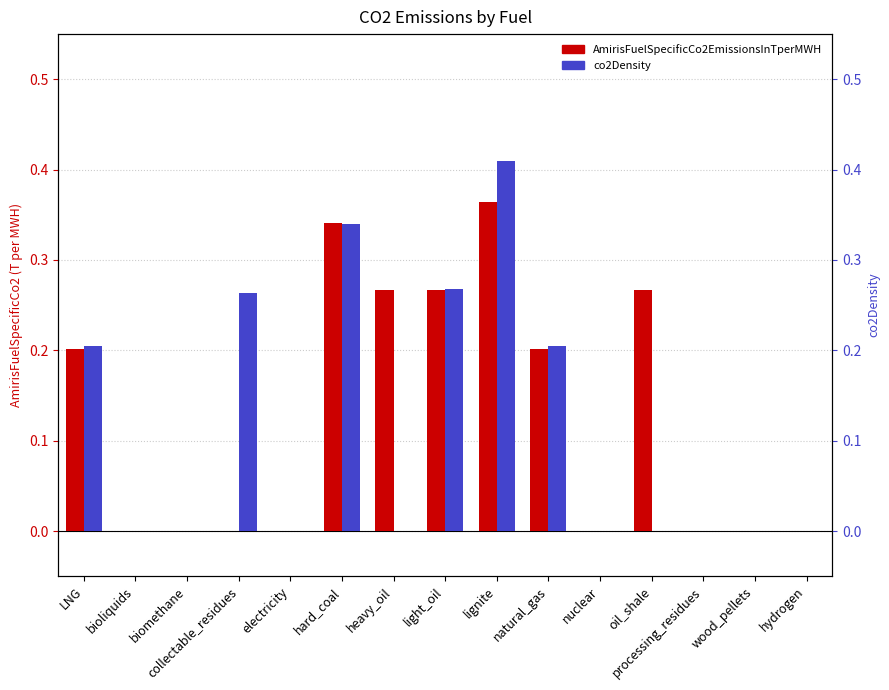

List the series in order of their overall mean, highest first.

AmirisFuelSpecificCo2EmissionsInTperMWH, co2Density